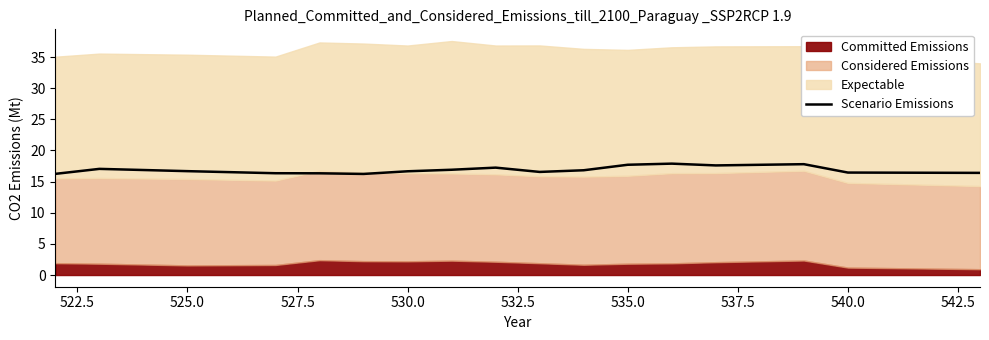

Is it true that Scenario Emissions equals 24.5 at 540.0?

False